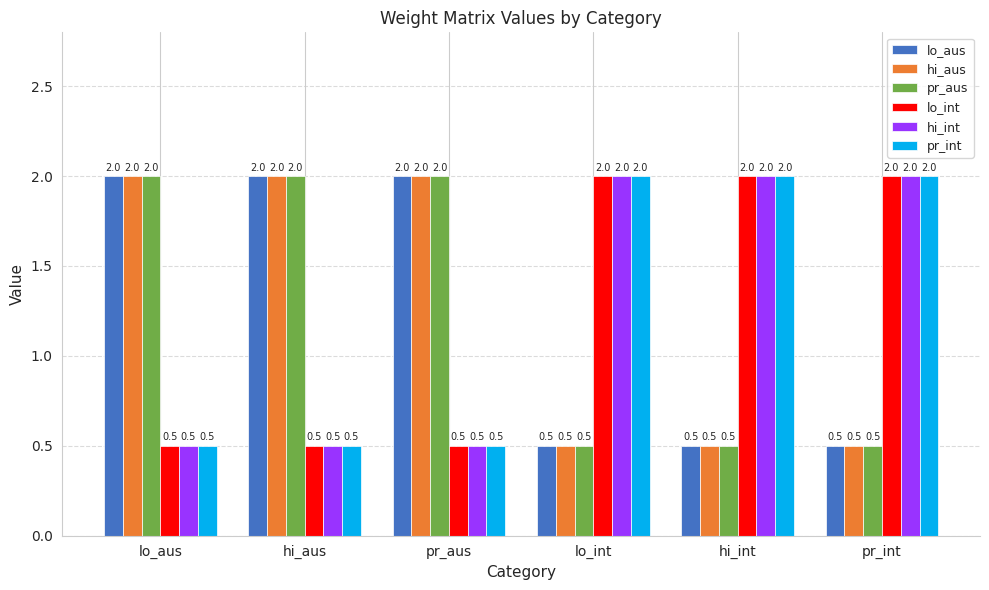

What are all the series names shown in the legend?

lo_aus, hi_aus, pr_aus, lo_int, hi_int, pr_int